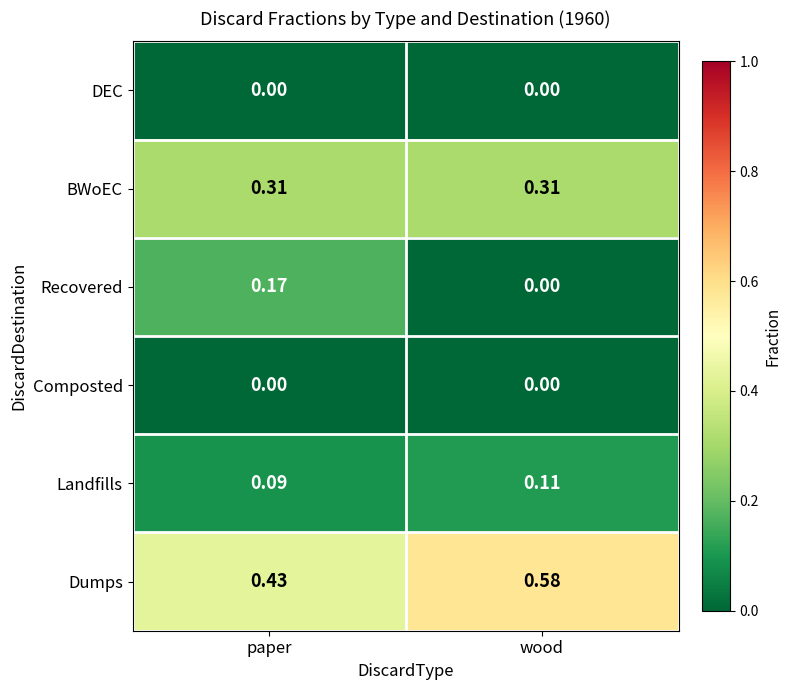

Which category has the highest value in the Landfills series?

wood